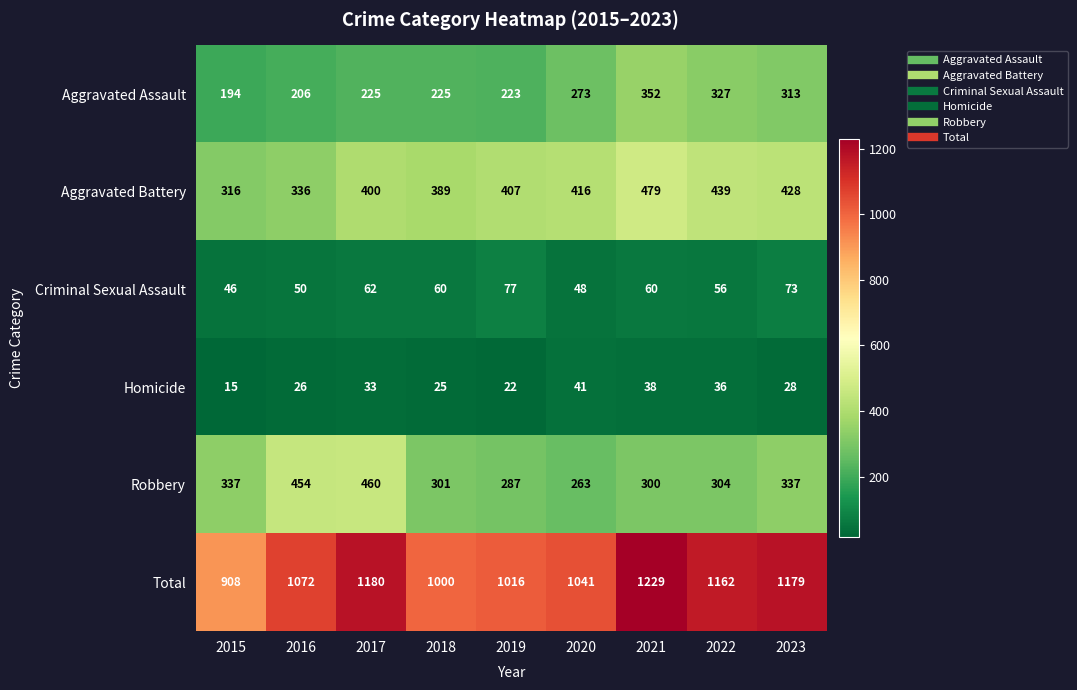

Read the Aggravated Battery value at 2020.

416